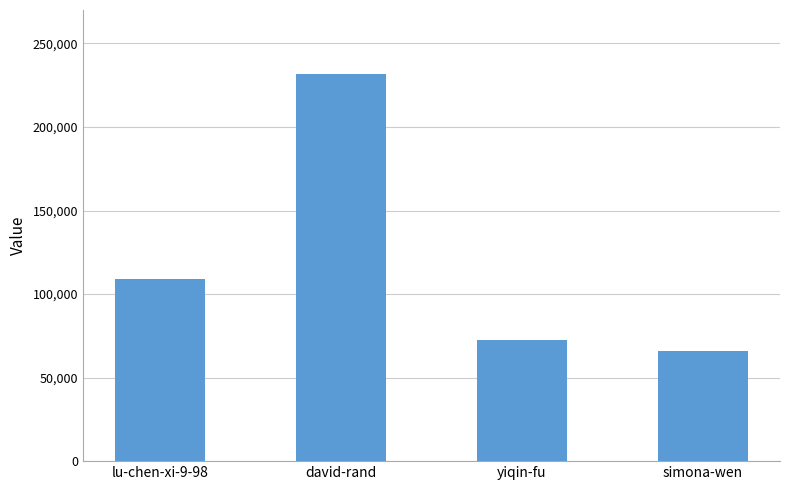

What is the sum of all values?

478781